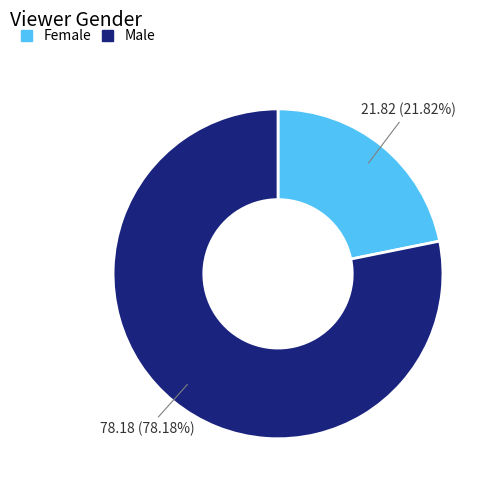

Which category has the smallest portion of the pie?

Female